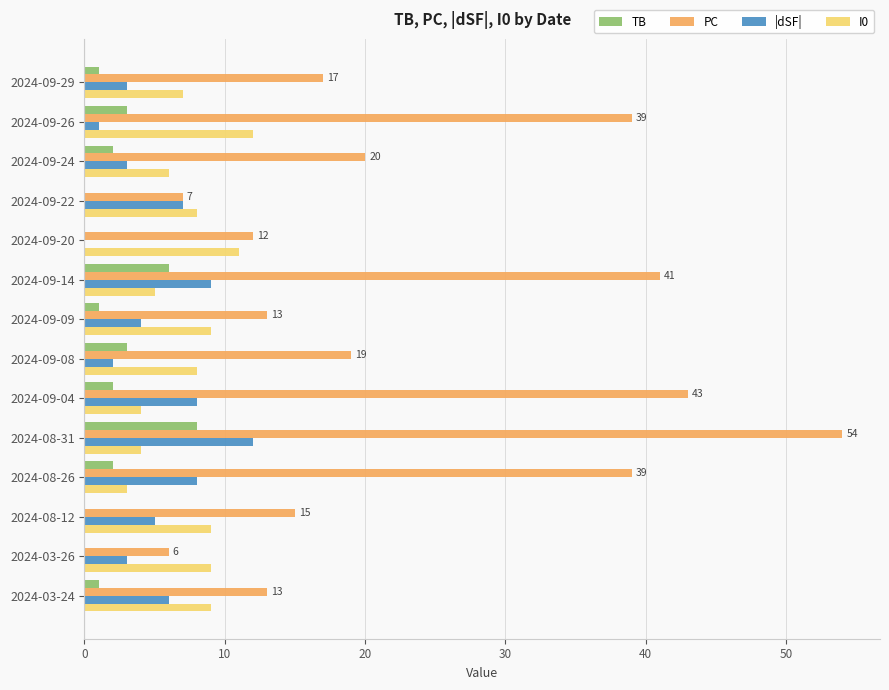

What is the sum of all |dSF| values?

71